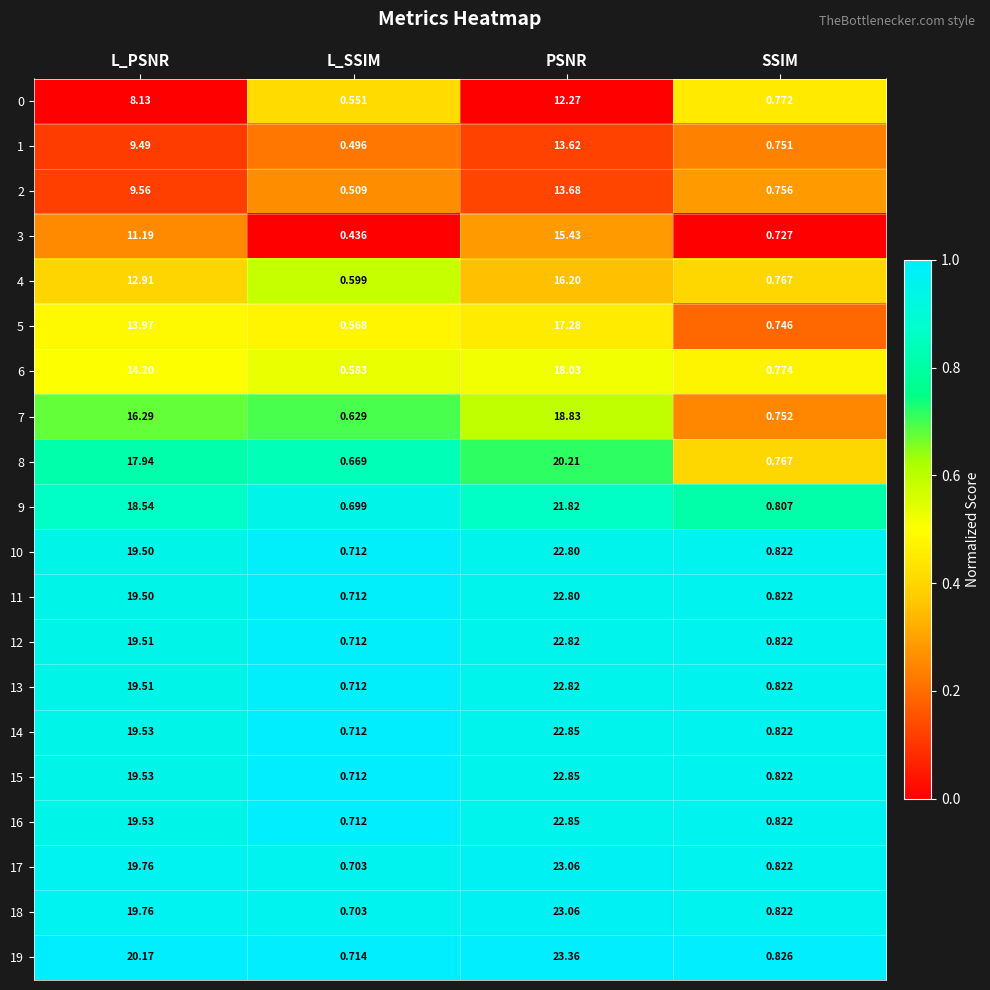

List the labels in order of 6 value, smallest first.

L_SSIM, SSIM, L_PSNR, PSNR